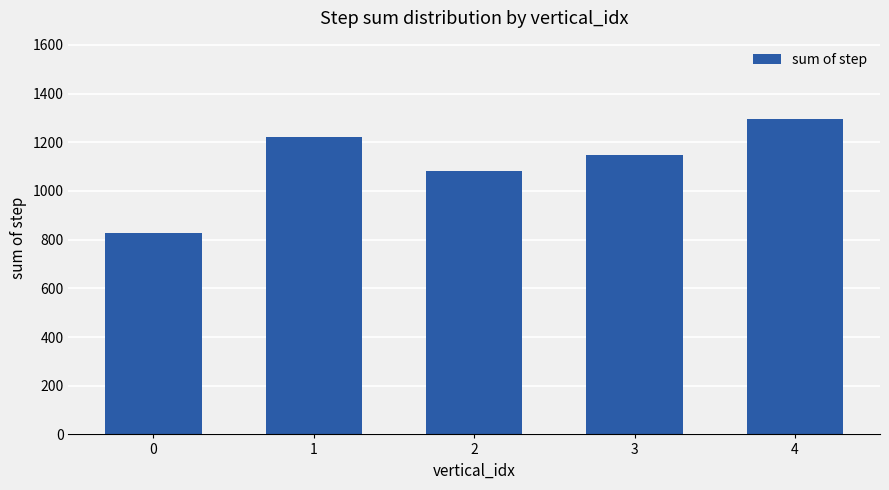

List the labels in order of value, largest first.

4, 1, 3, 2, 0